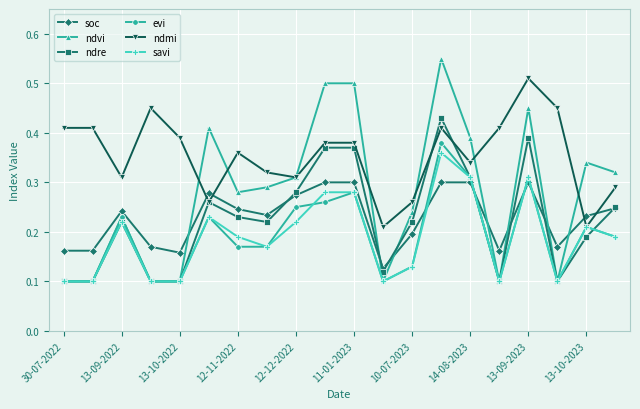

How many ndvi values are between 0 and 1?

20